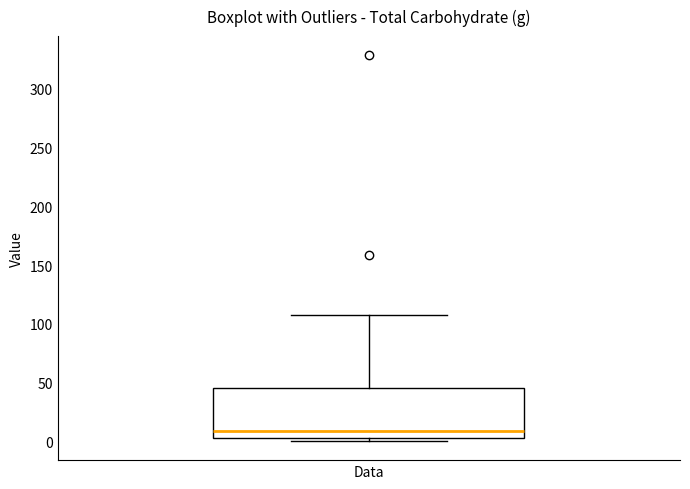

Where is the upper edge of the box for Data on the y-axis? The values are not printed on the chart, so give them approximately, as read against the axis.

45